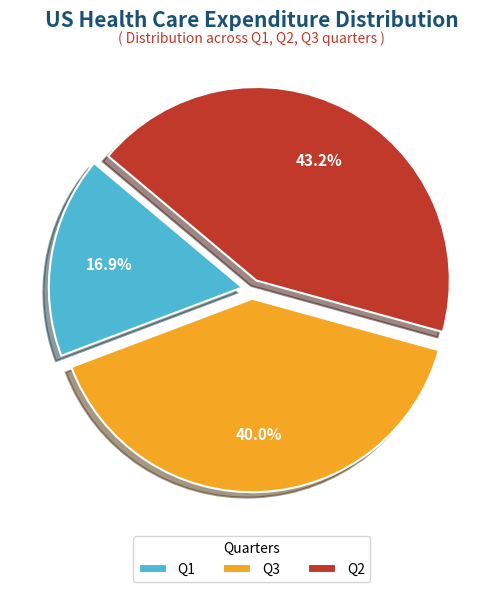

True or false: Q1 accounts for 17% of the total.

True